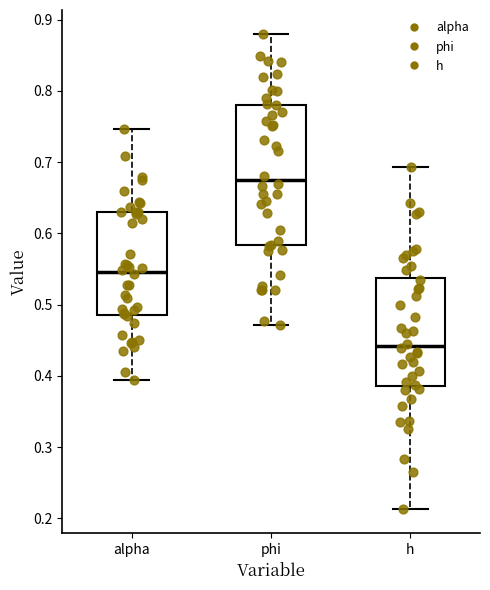

Where does the upper whisker of the box for phi end on the y-axis? The values are not printed on the chart, so give them approximately, as read against the axis.

0.88